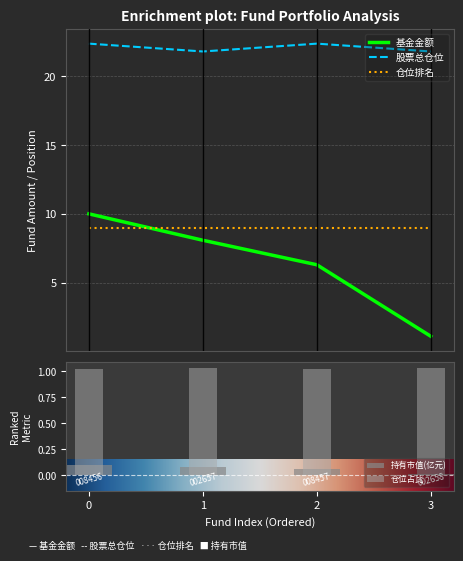

Does the chart contain any negative values?

No